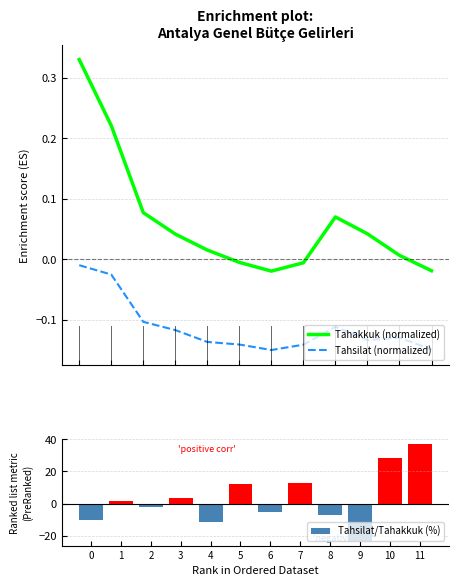

True or false: Tahsilat/Tahakkuk (%) has a value of -23.1 at 9.

True